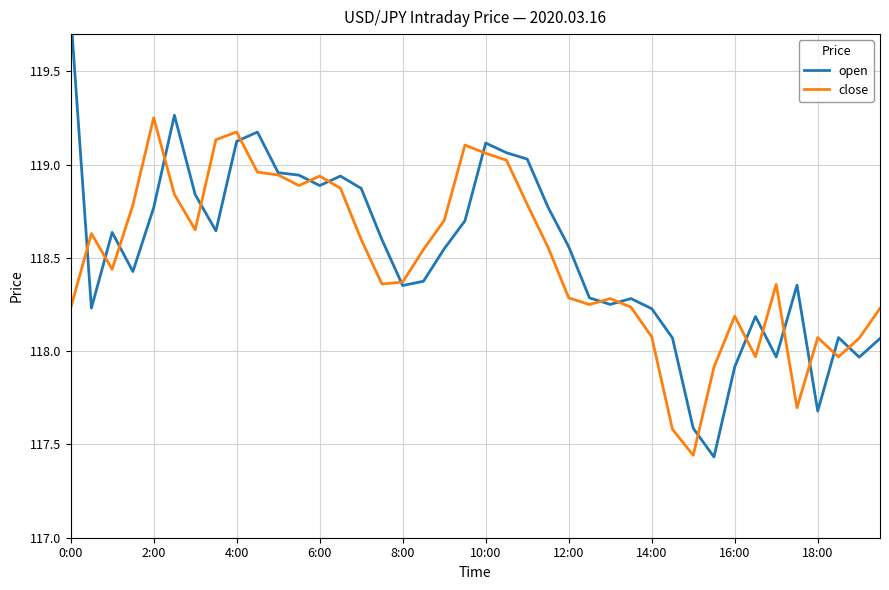

At which label does close first exceed 118?

0:00